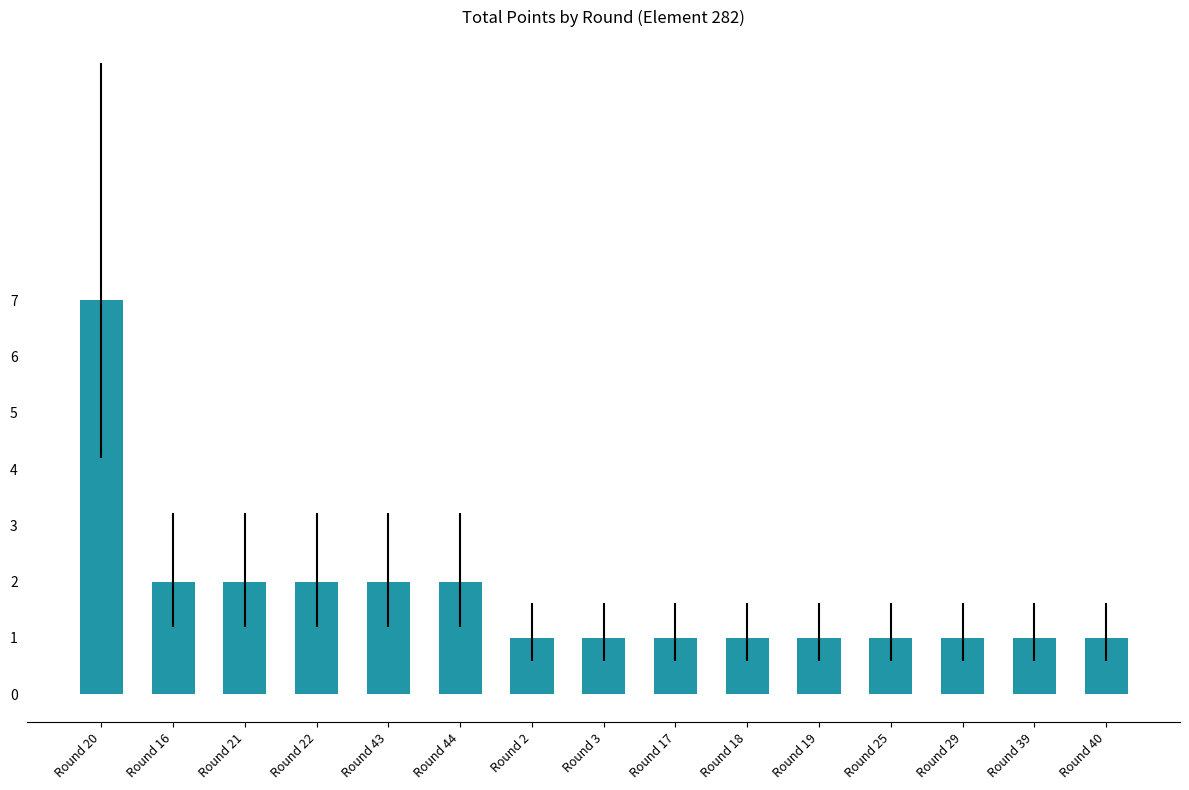

What is the minimum value shown in the chart?

1